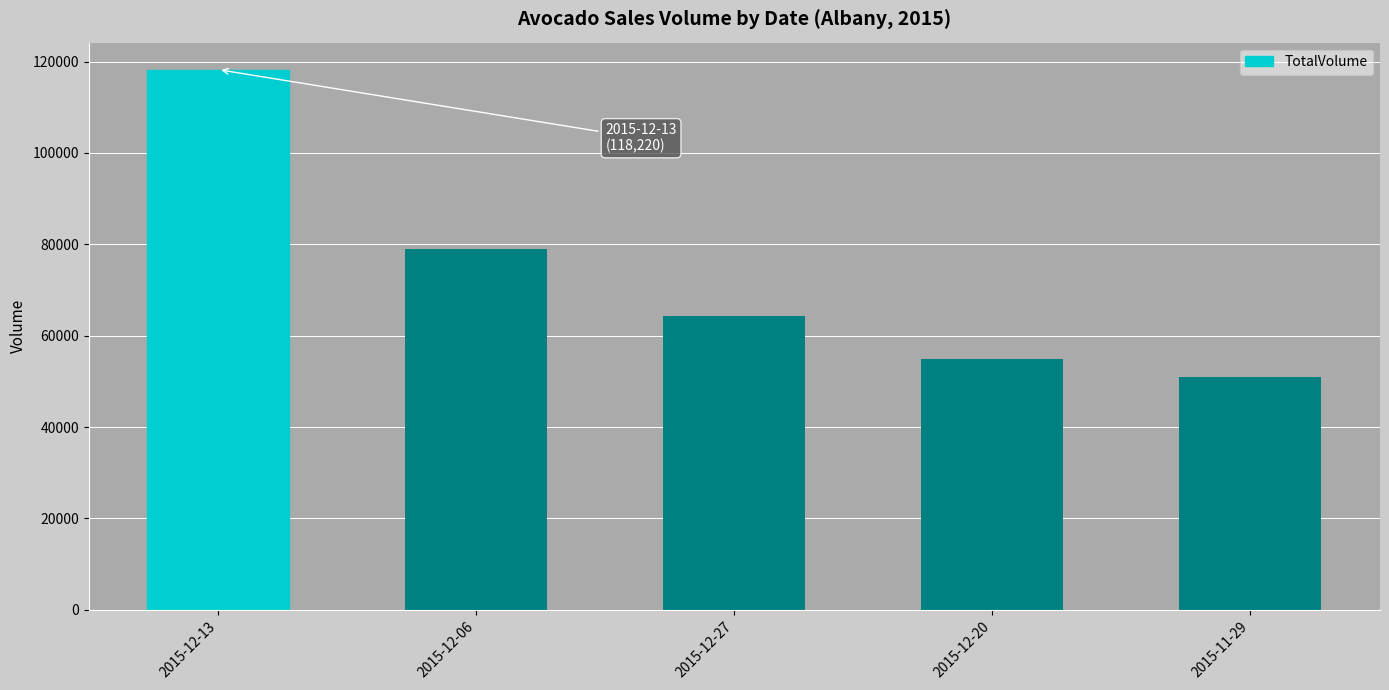

Which has a higher value, 2015-12-27 or 2015-12-13?

2015-12-13